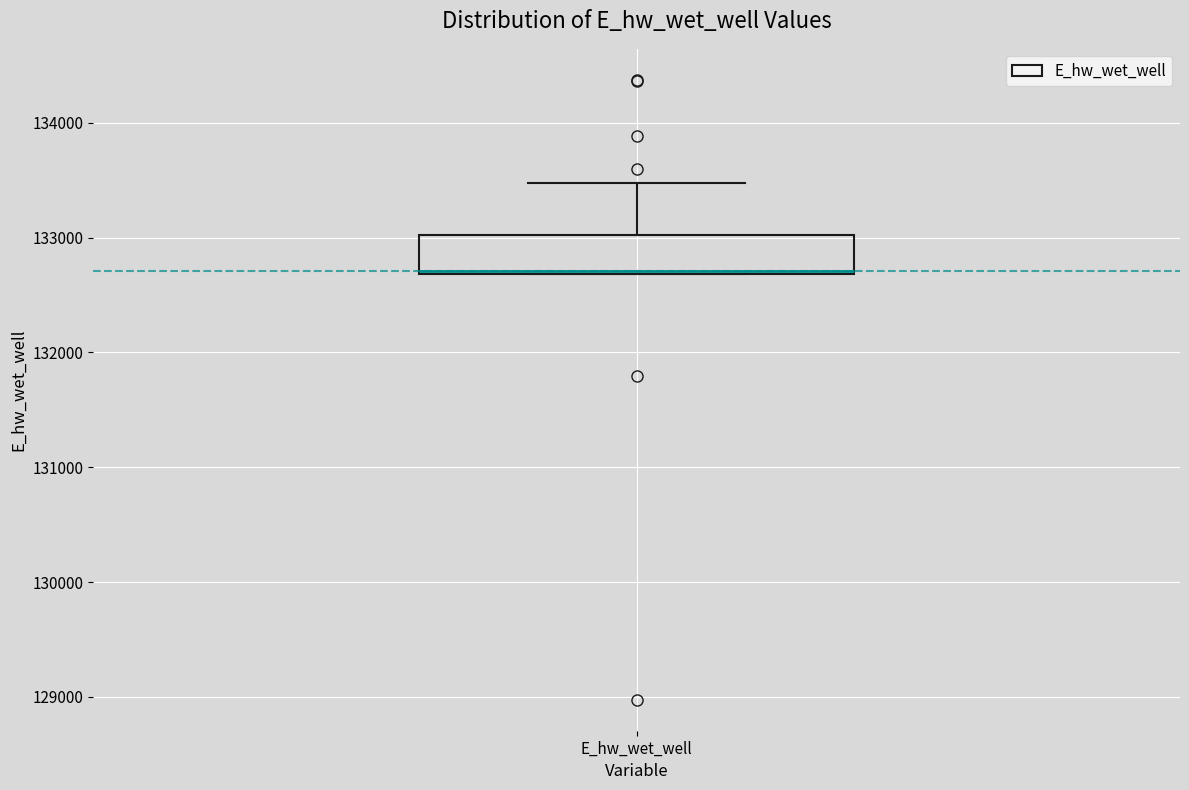

Read this box plot against the y-axis: the position of the median line, the range covered by the box, and the ends of both whiskers. The values are not printed on the chart, so give them approximately, as read against the axis.

median 132700, box 132700 to 133000, whiskers 132700 to 133500